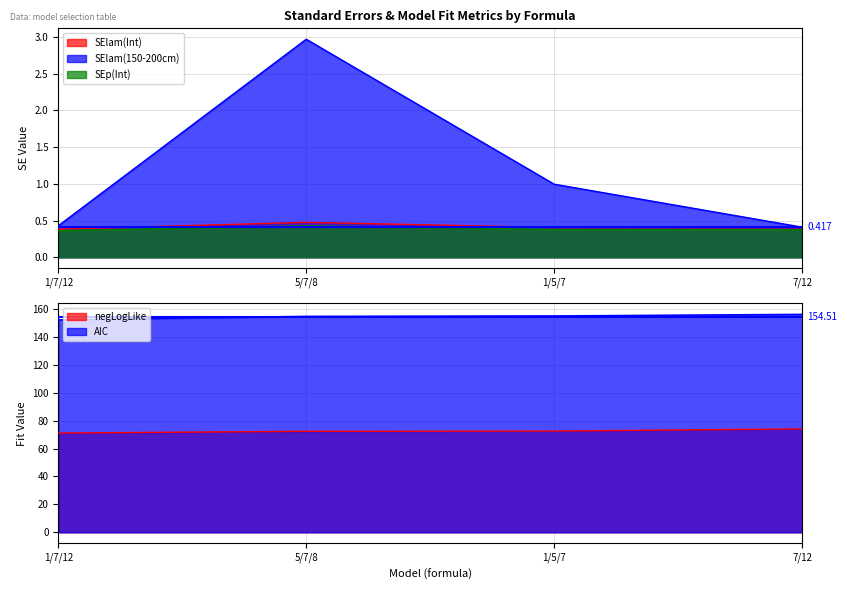

True or false: negLogLike and SElam(Int) cross at least once.

False